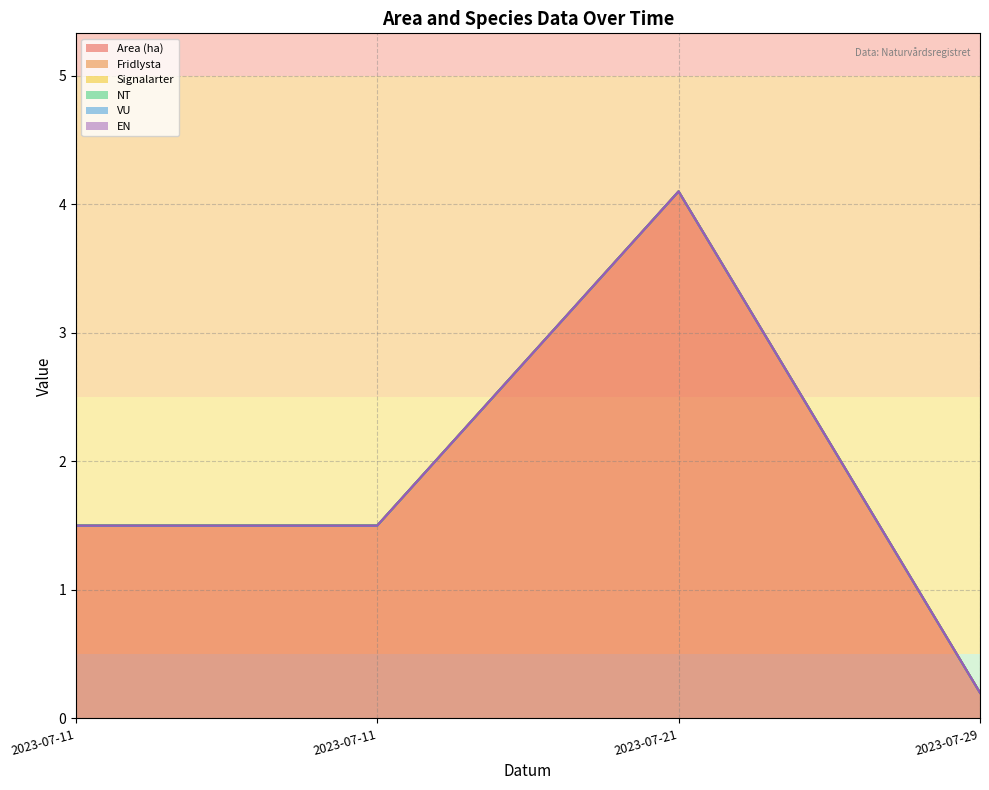

Reading left to right, extract all data points from this chart.

Area (ha): 1.5	1.5	4.1	0.2
Fridlysta: 0.0	0.0	0.0	0.0
Signalarter: 0.0	0.0	0.0	0.0
NT: 0.0	0.0	0.0	0.0
VU: 0.0	0.0	0.0	0.0
EN: 0.0	0.0	0.0	0.0